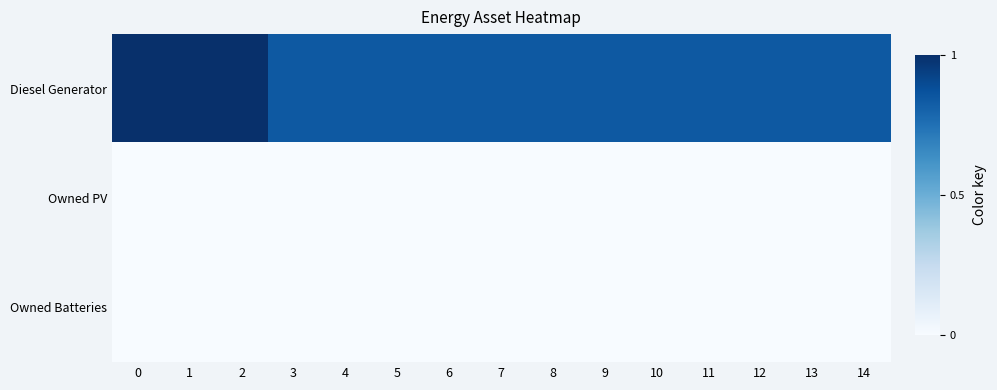

At 4, list the series in order from largest to smallest.

Diesel Generator, Owned PV, Owned Batteries